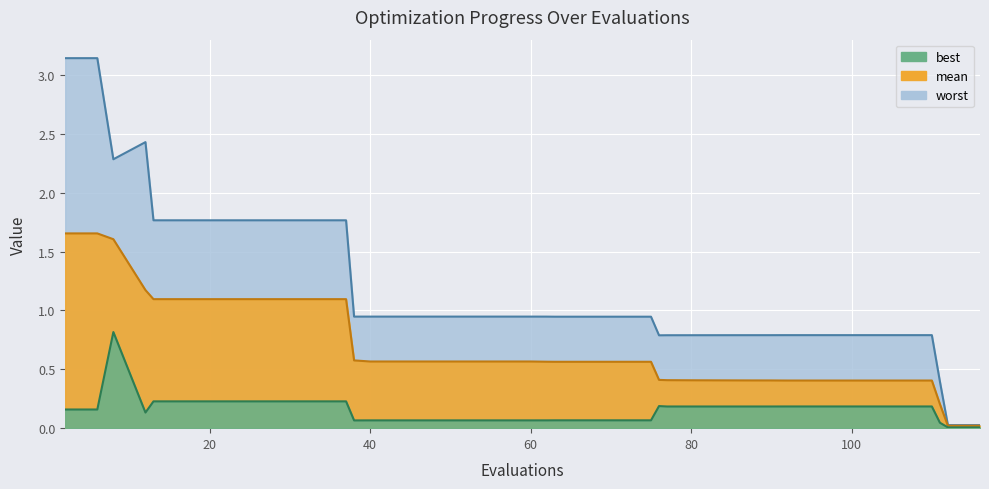

At 40, list the series in order from smallest to largest.

best, mean, worst